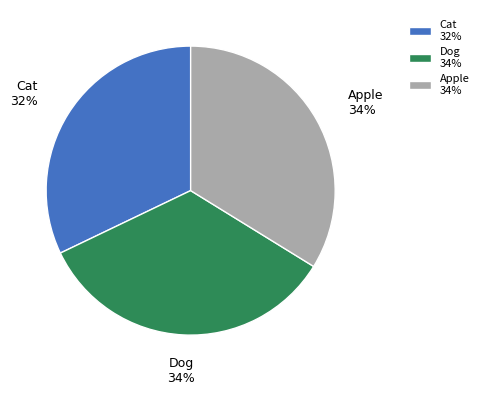

To the nearest percent, what is the average slice percentage?

33%